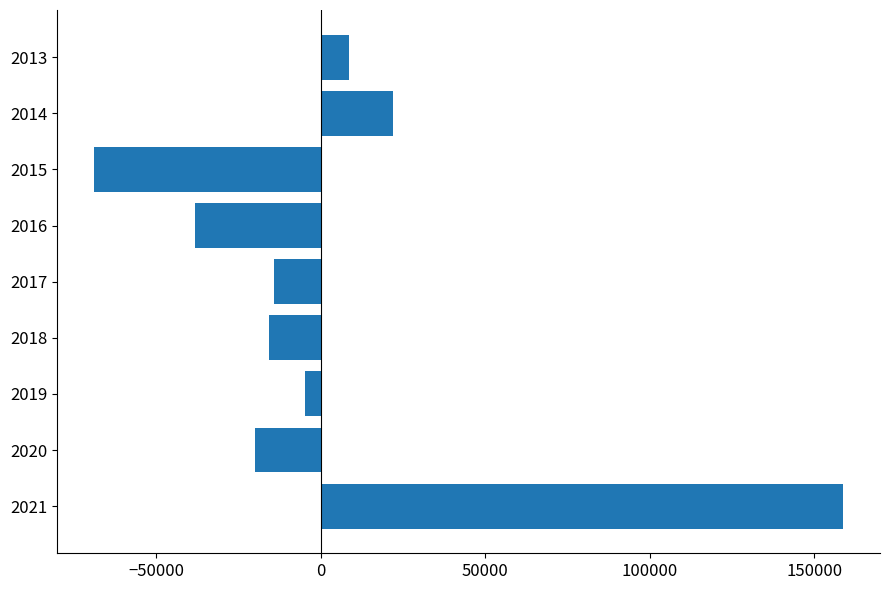

What is the difference between the values at 2014 and 2021?

136700